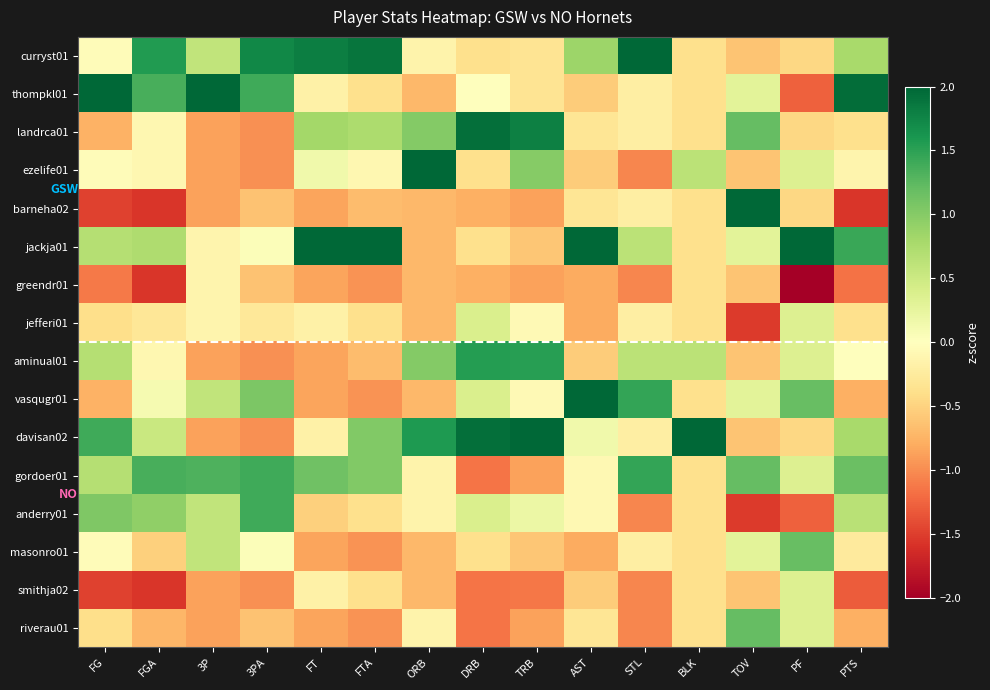

Which category has the lowest value across all series?

PF